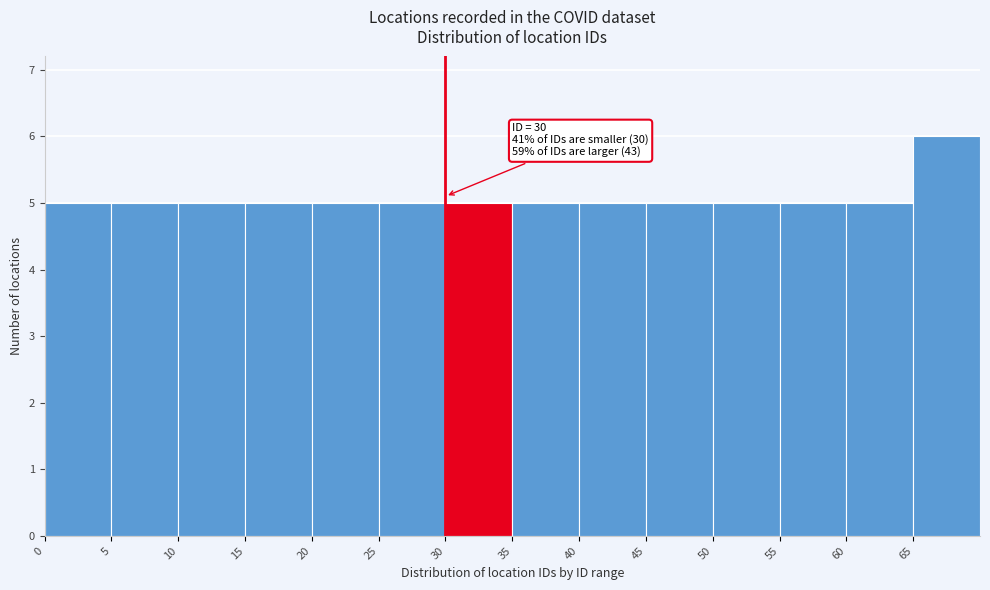

Which range on the x-axis has the tallest bar?

65 to 70